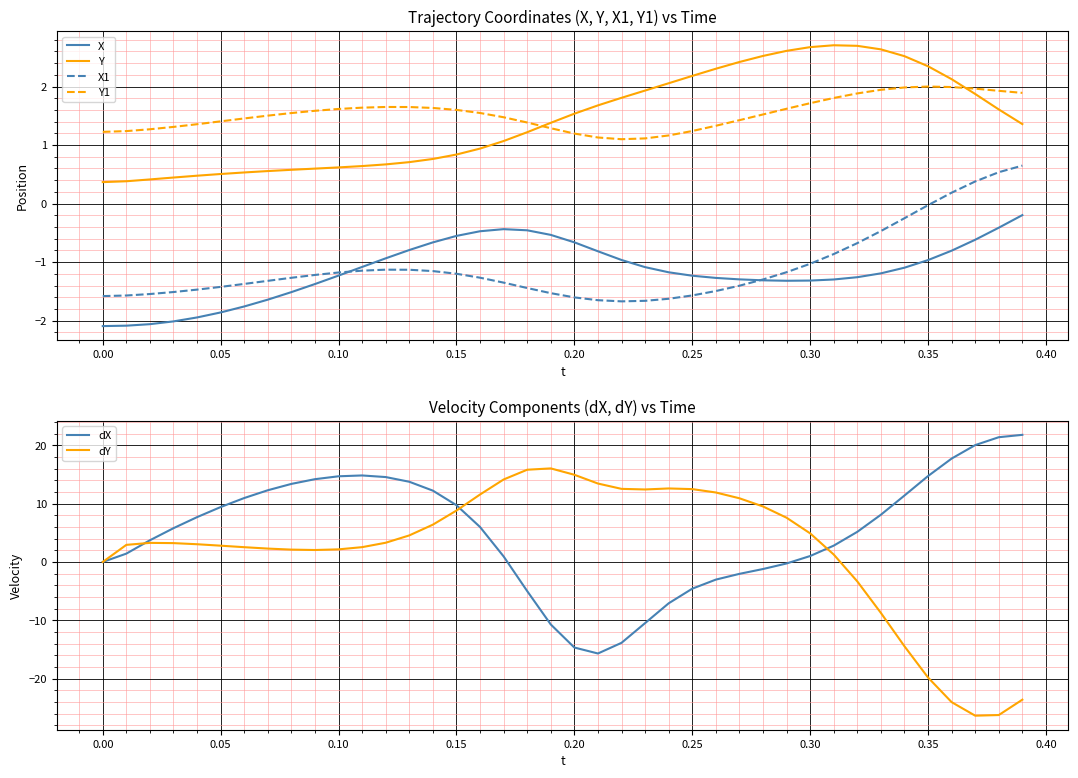

True or false: X1 and Y intersect in this chart.

False